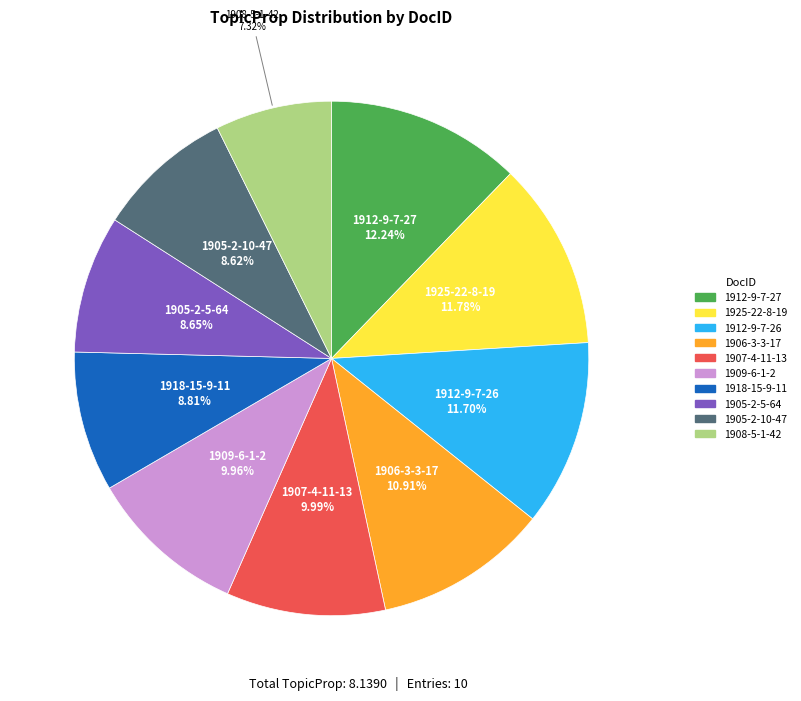

How much of the chart is everything except 1912-9-7-27?

87.8%